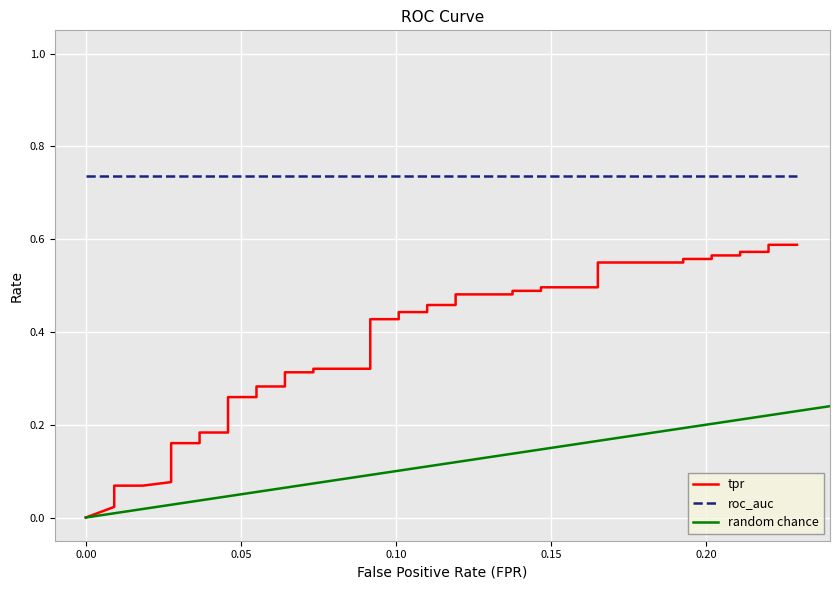

The chart shows a value of 0.0 at 0.05. True or false?

False